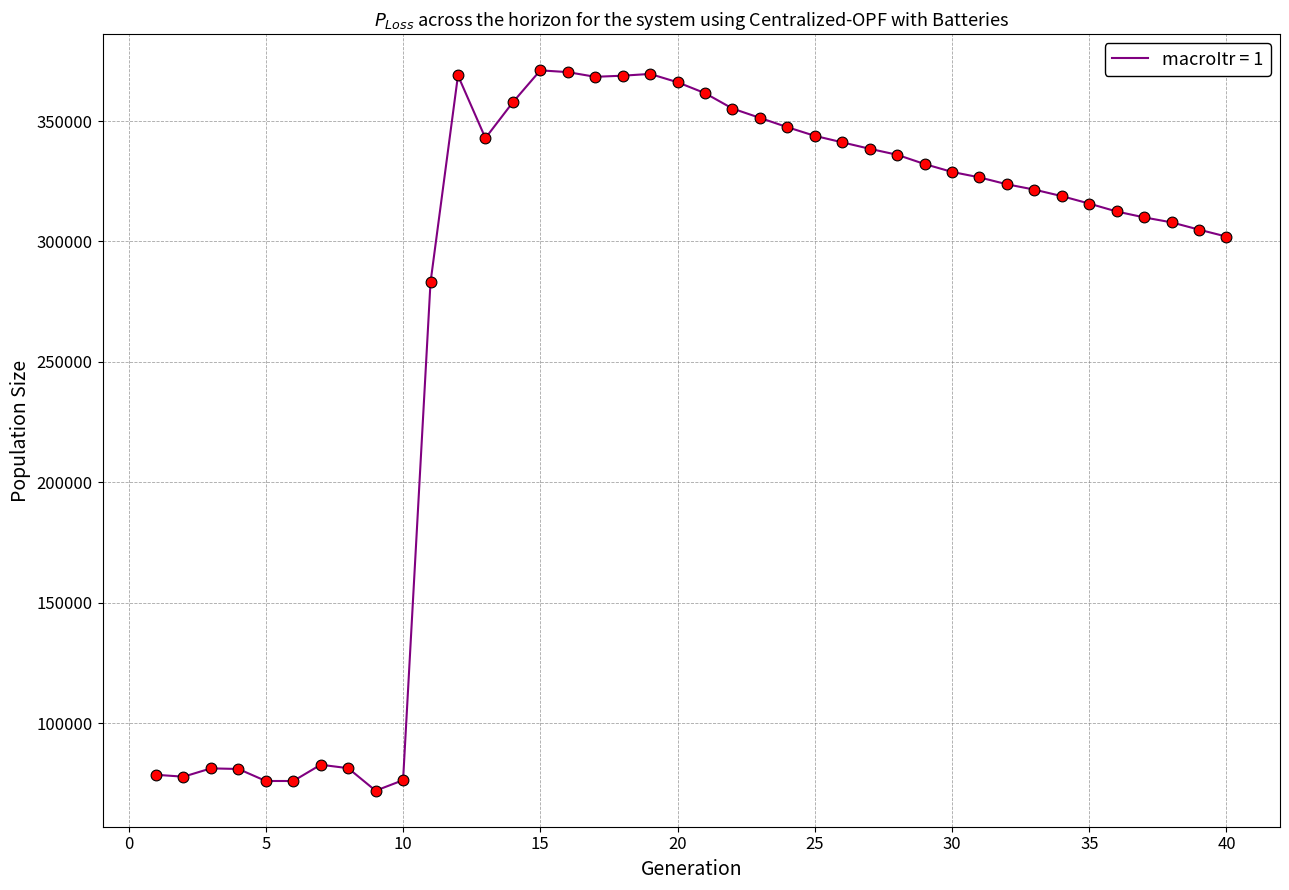

What is the minimum value shown in the chart?

71953